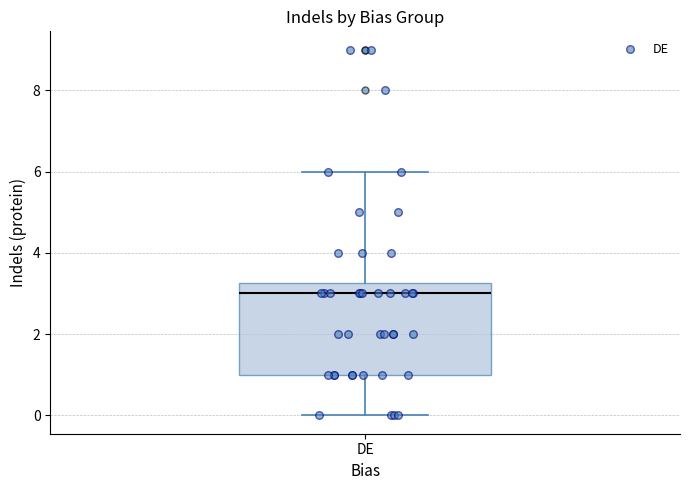

Transcribe this box plot: give where the median line is, the range the box spans, and where the two whiskers end, as read against the y-axis. The values are not printed on the chart, so give them approximately, as read against the axis.

median 3.0, box 1.0 to 3.2, whiskers 0.0 to 6.0